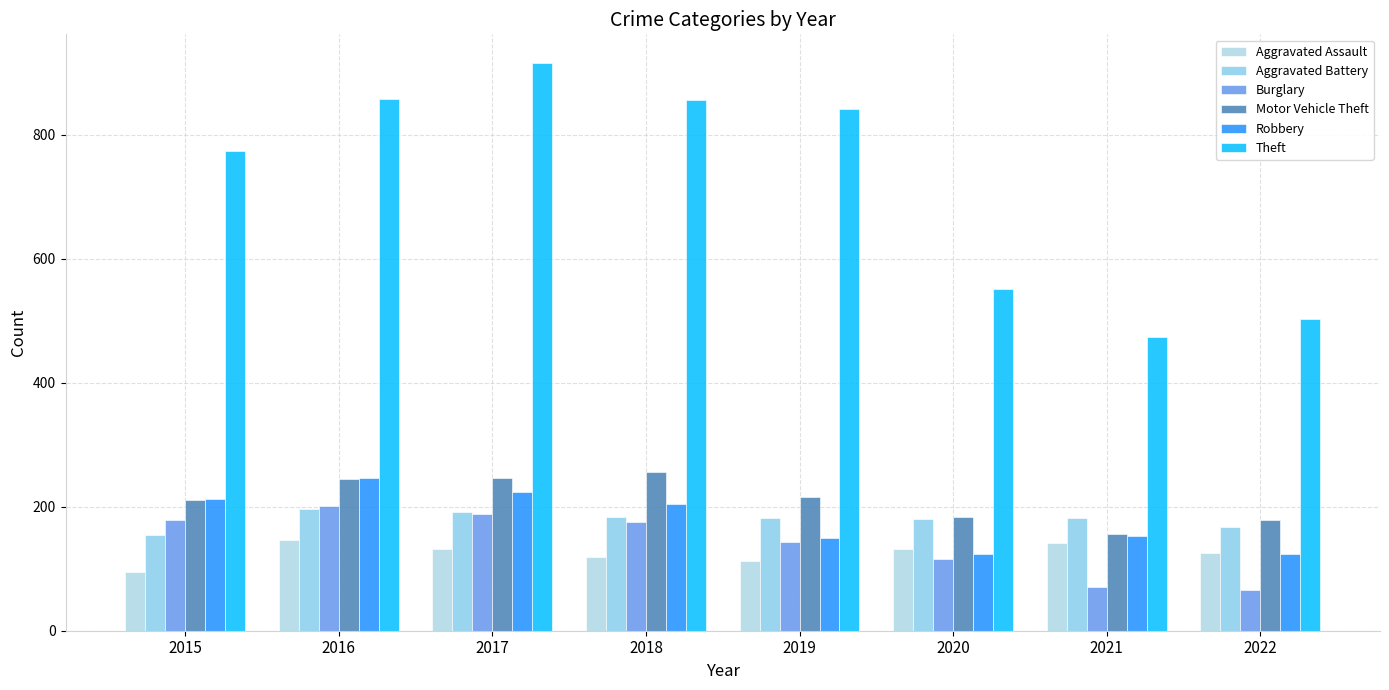

List the labels in order of Robbery value, smallest first.

2022, 2020, 2019, 2021, 2018, 2015, 2017, 2016